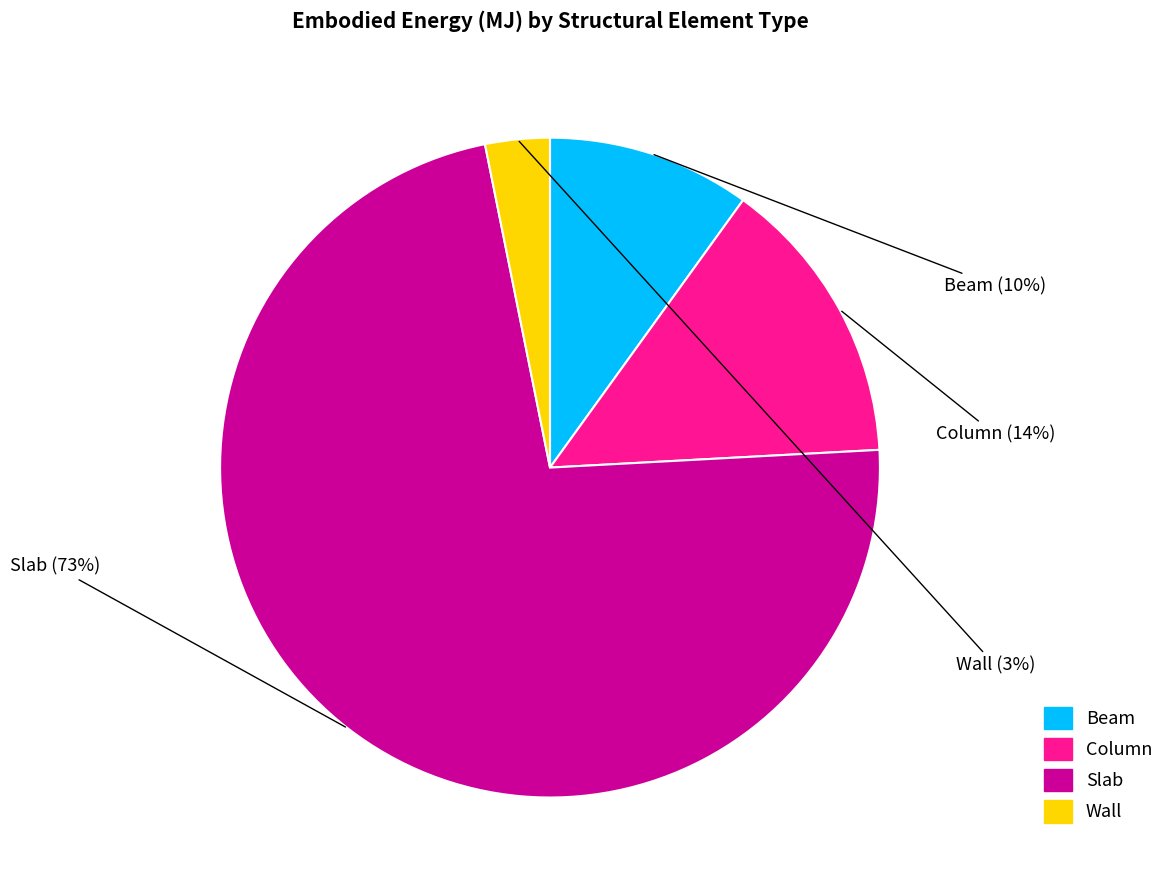

Which category has the biggest portion of the pie?

Slab